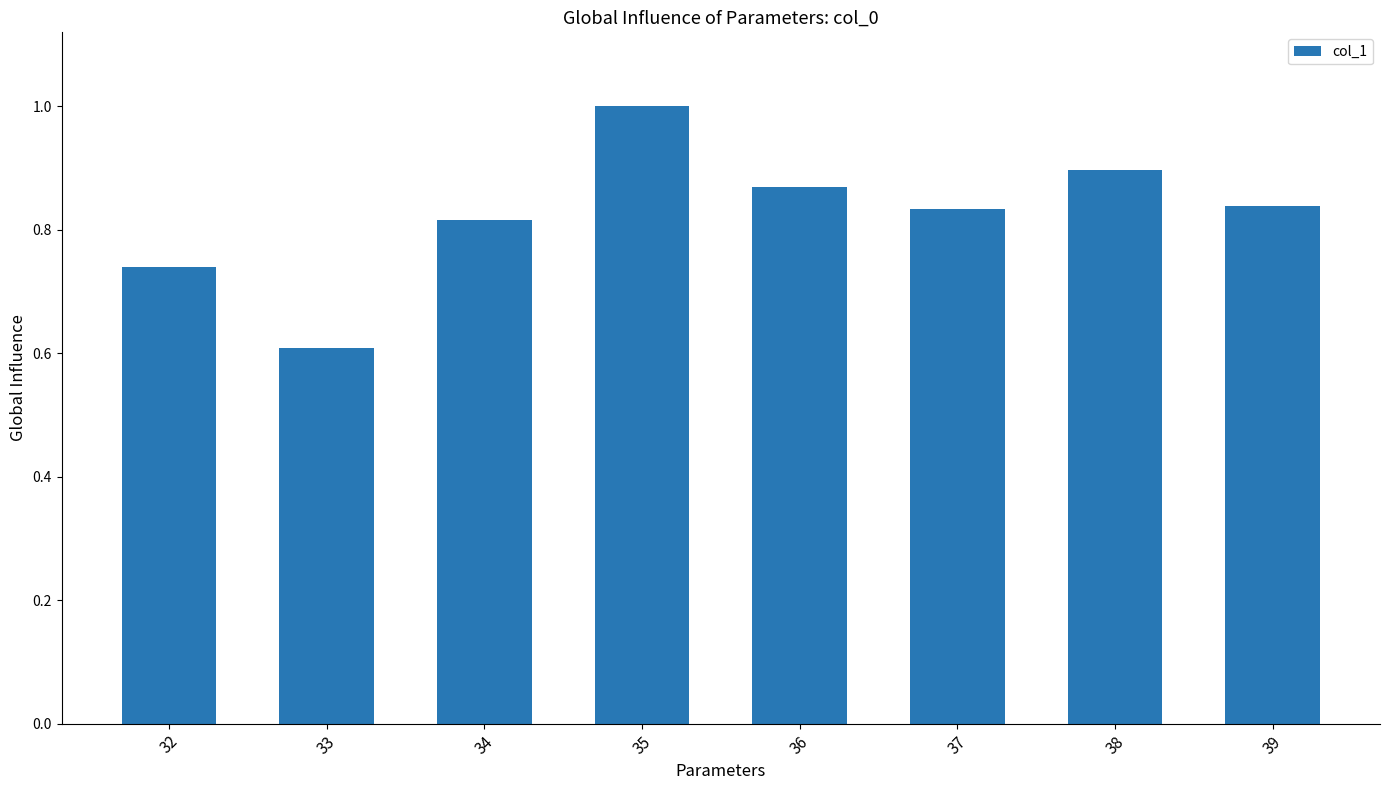

Count the number of data series in this chart.

1